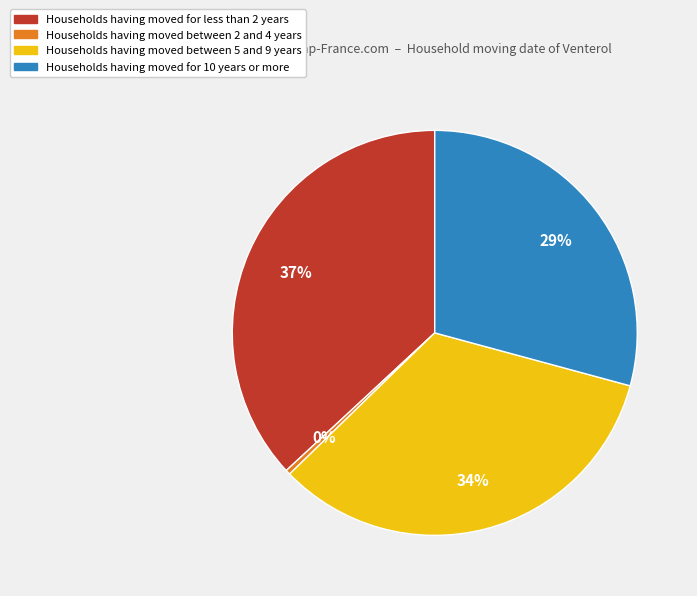

What is the largest slice in the pie chart?

Households having moved for less than 2 years